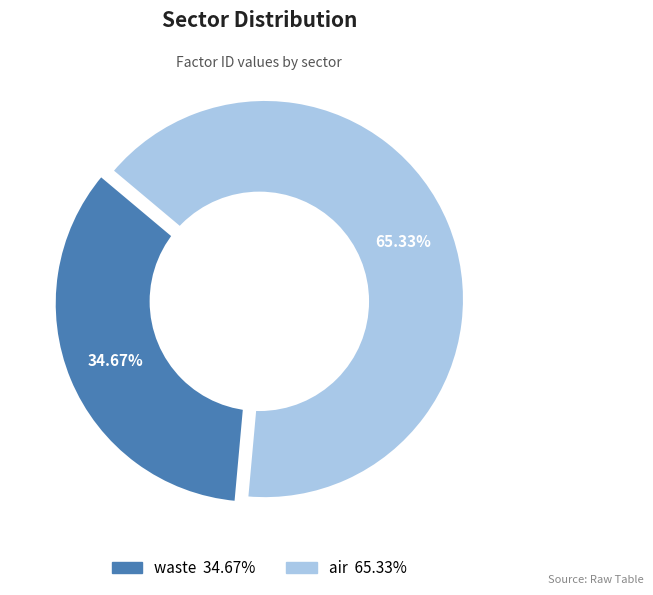

To the nearest percent, what is the average slice percentage?

50%